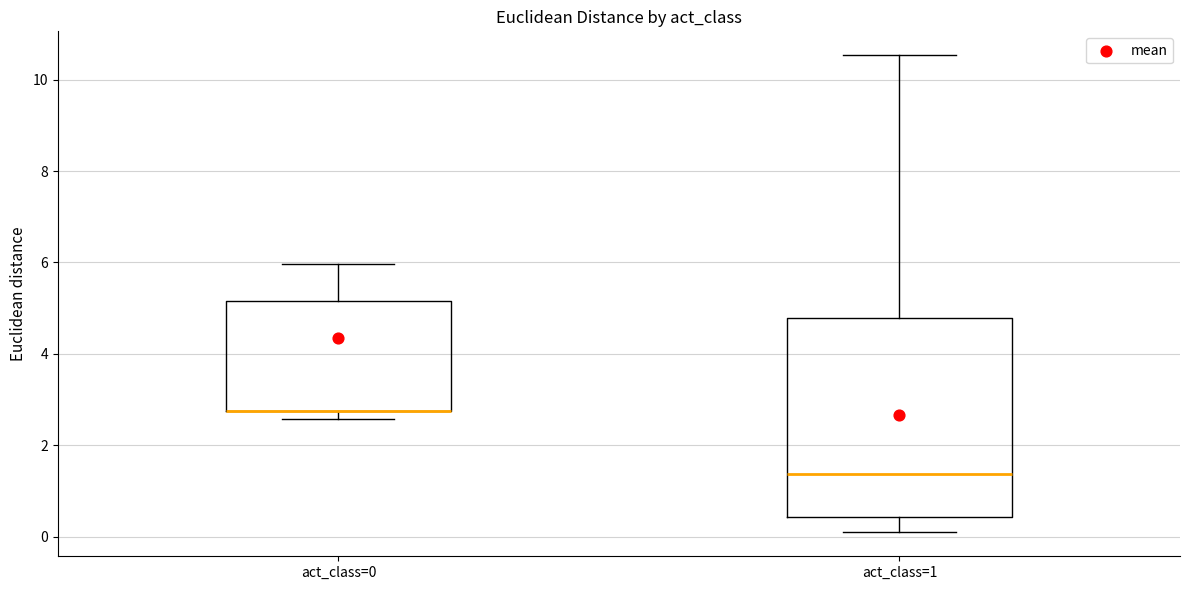

Where does the lower whisker of the box for act_class=1 end on the y-axis? The values are not printed on the chart, so give them approximately, as read against the axis.

0.0